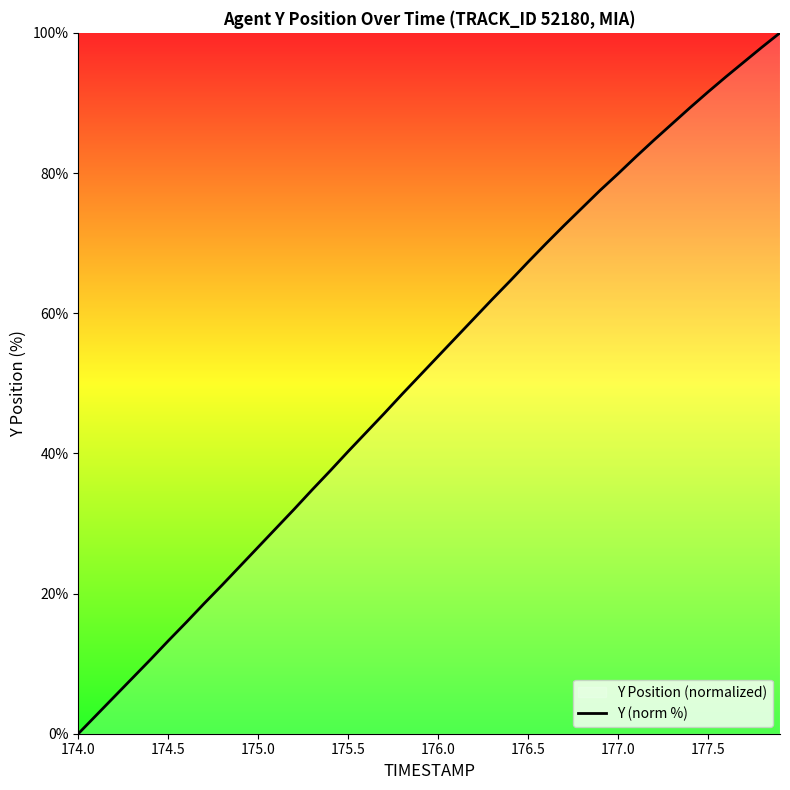

How many distinct data groups are displayed?

1